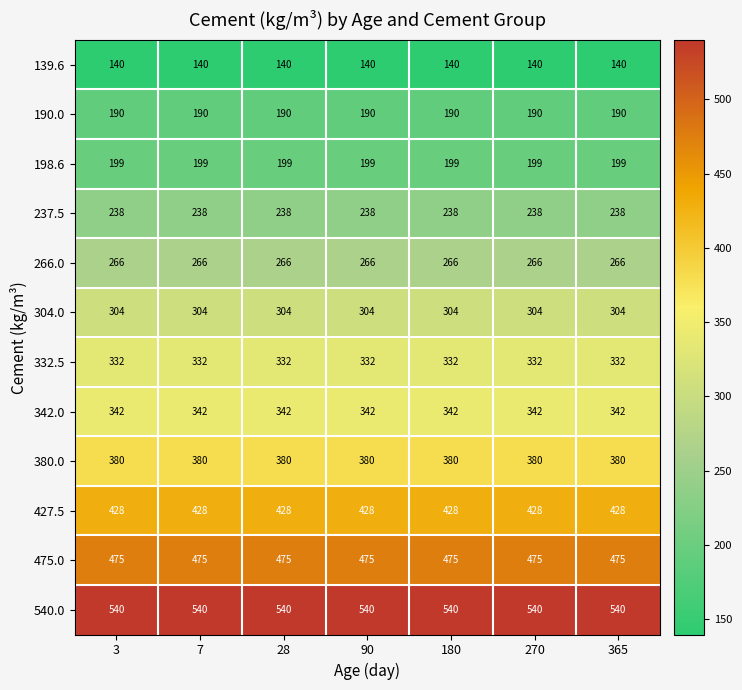

Read the 304.0 value at 7.

304